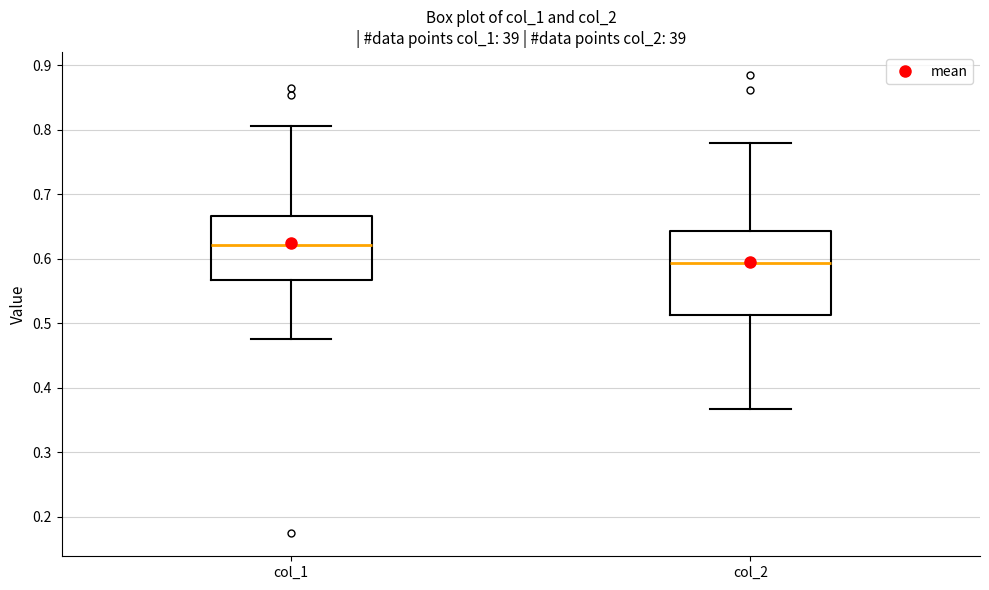

Which box is the tallest, from its lower edge to its upper edge?

col_2